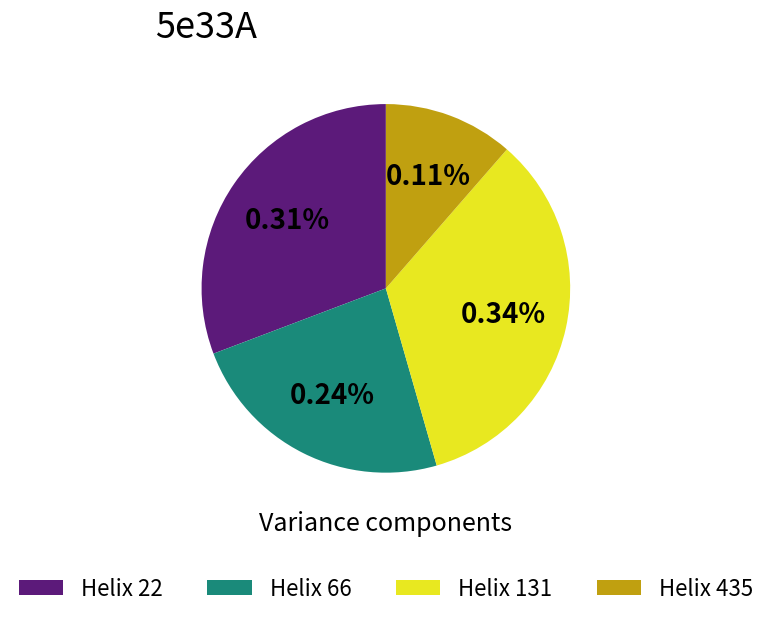

How much of the chart is everything except 66?

76.3%